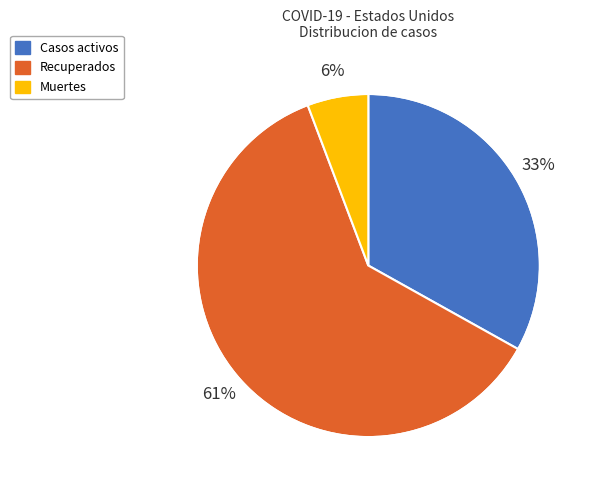

Which slice is the smallest?

Muertes